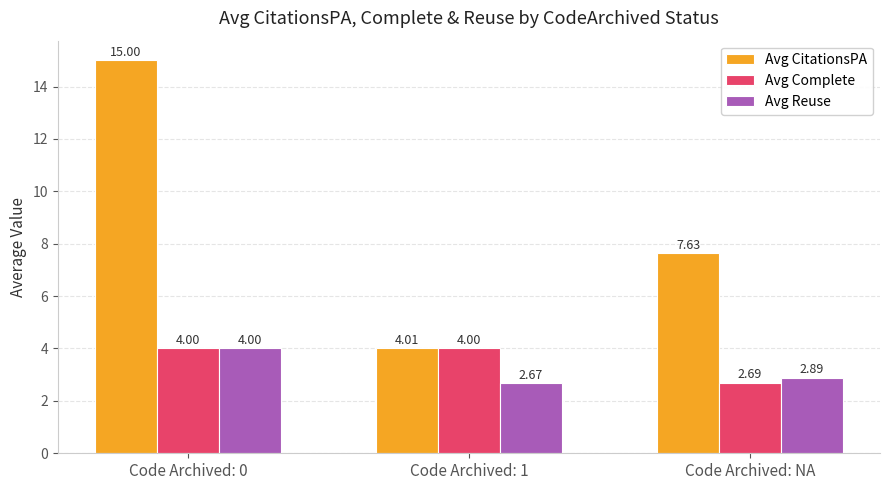

How many data points does each series have?

3